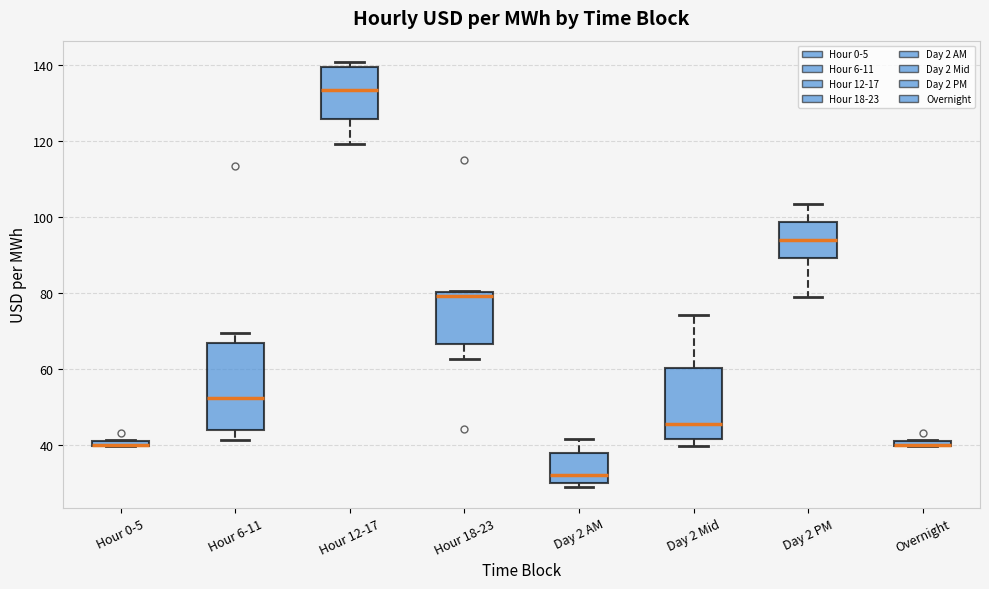

Which box is the tallest, from its lower edge to its upper edge?

Hour 6-11